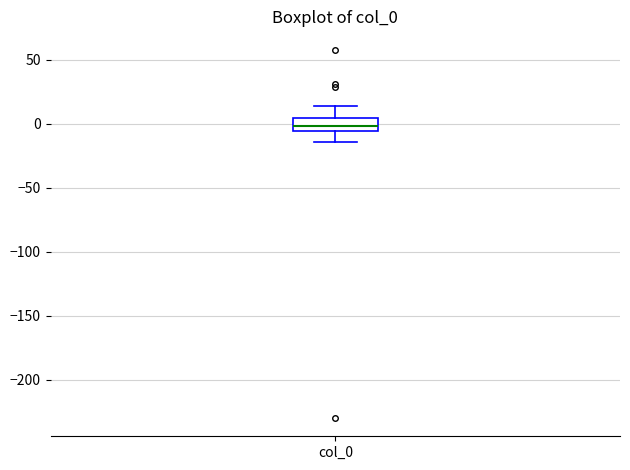

Transcribe this box plot: give where the median line is, the range the box spans, and where the two whiskers end, as read against the y-axis. The values are not printed on the chart, so give them approximately, as read against the axis.

median 0, box -5 to 5, whiskers -15 to 15